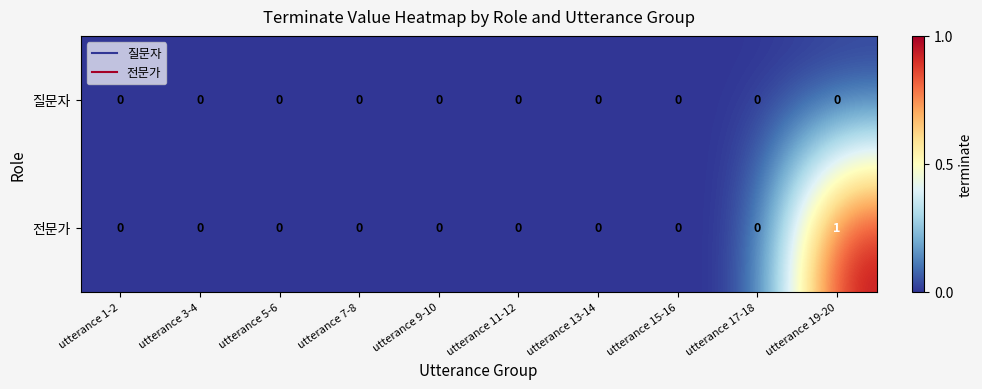

List the series in order of their overall mean, highest first.

전문가, 질문자